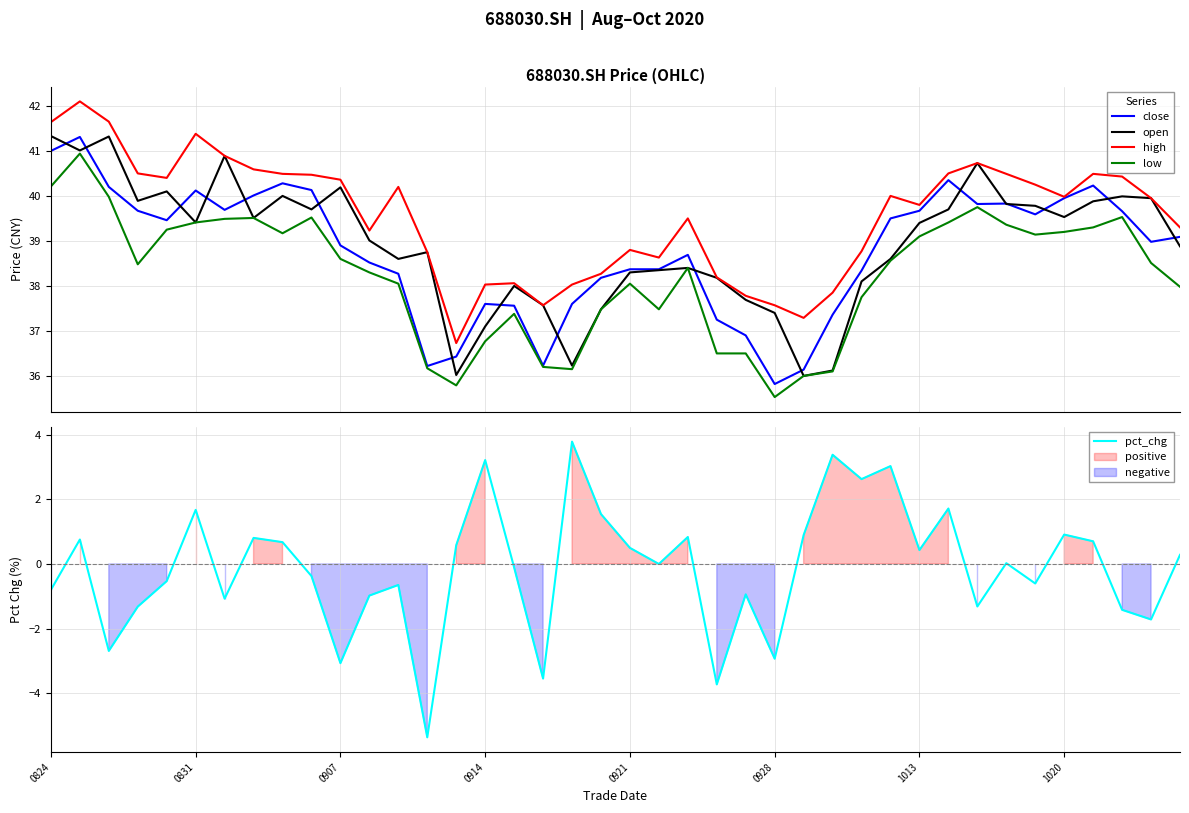

Which series has the widest spread of values?

pct_chg